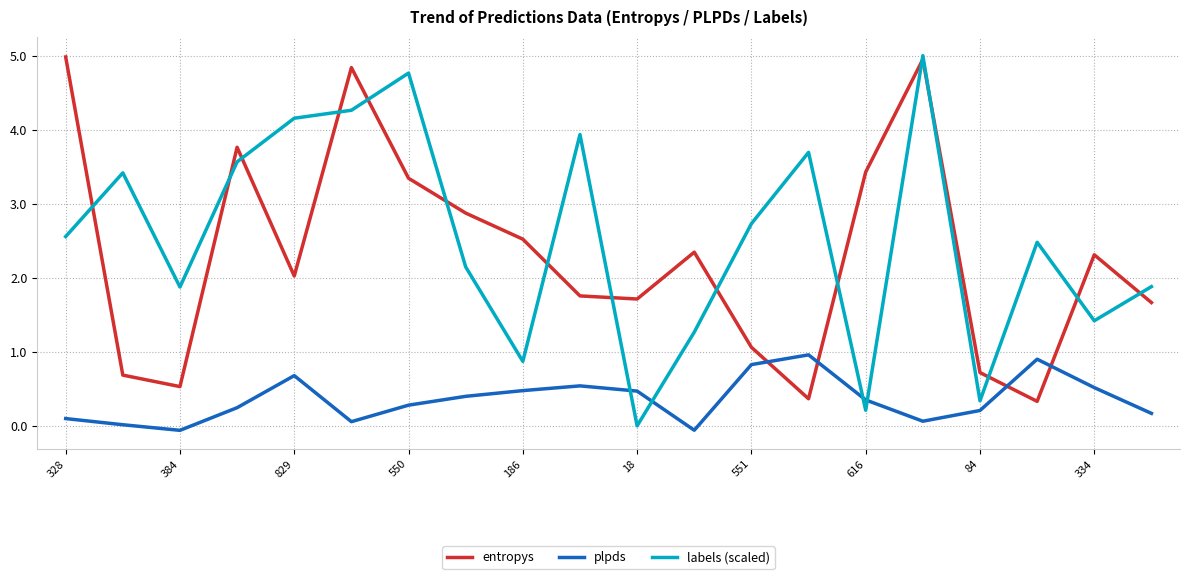

True or false: entropys has more than 0 interior local peaks.

True